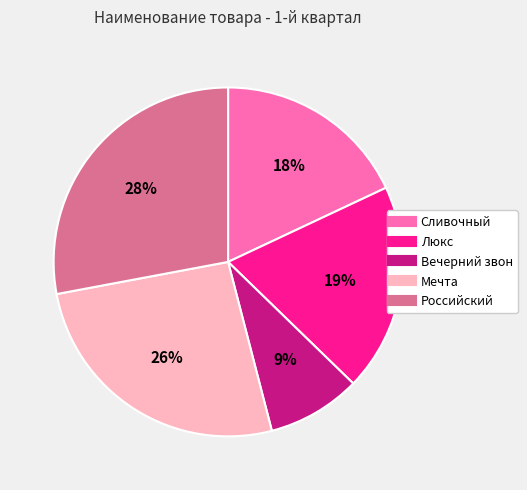

Rank the categories by value from lowest to highest.

Вечерний звон, Сливочный, Люкс, Мечта, Российский